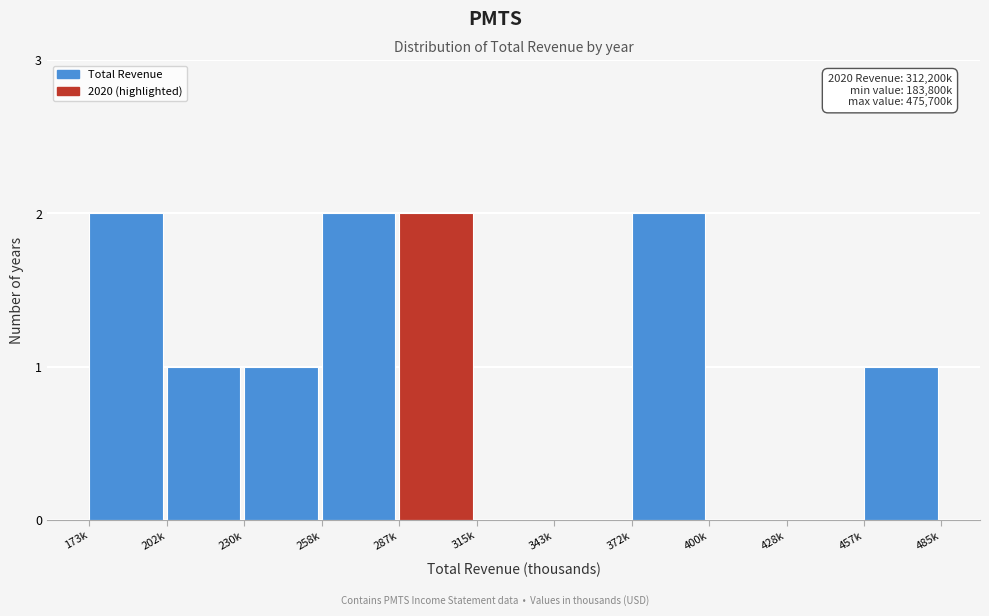

Reading right to left, extract all data points from this chart.

457k=1	428k=0	400k=0	372k=2	343k=0	315k=0	287k=2	258k=2	230k=1	202k=1	173k=2